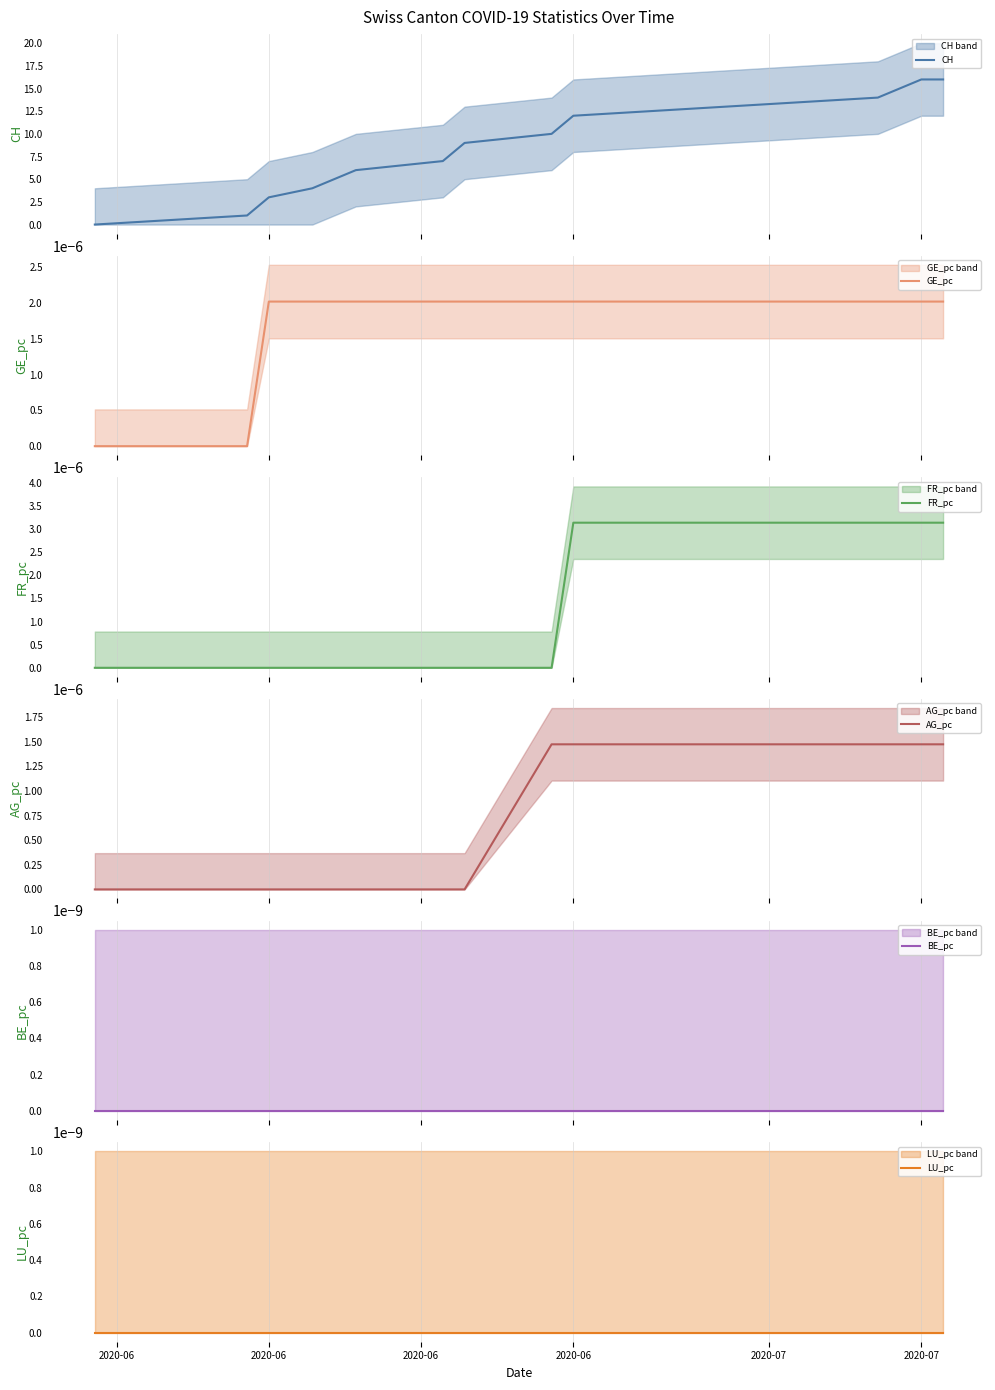

The value of BE_pc at 2020-06 is 0.0. True or false?

True